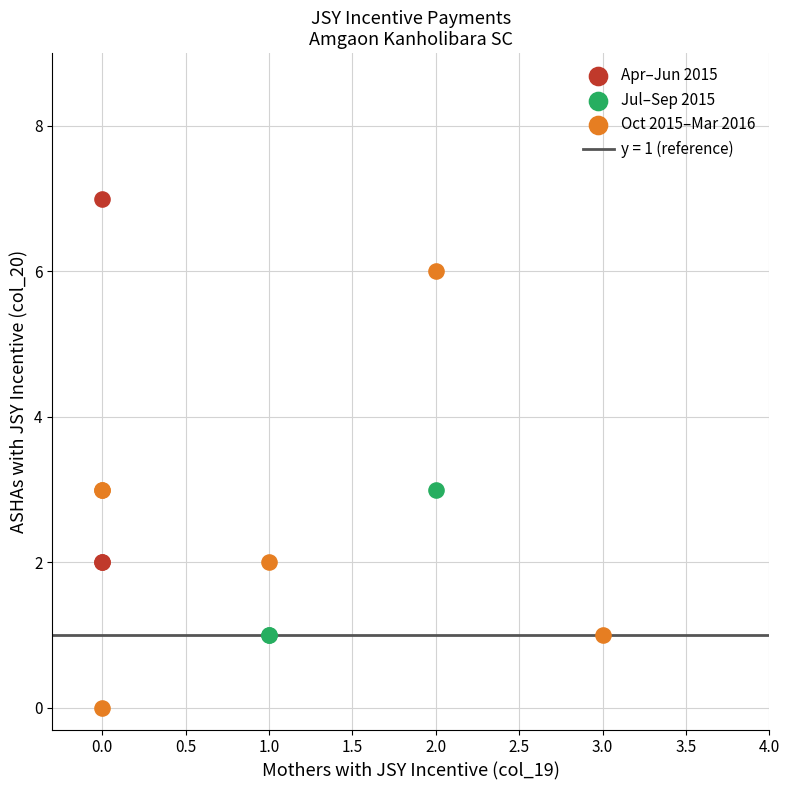

Which series reaches the minimum Y coordinate?

Oct 2015–Mar 2016